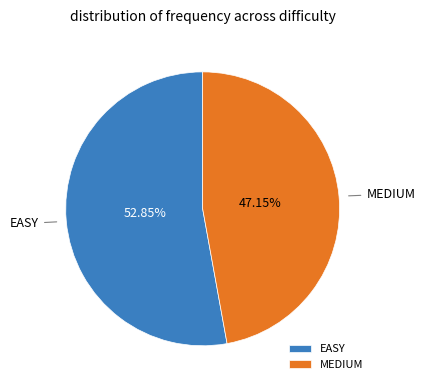

Do EASY and MEDIUM together represent more than half of the pie?

Yes